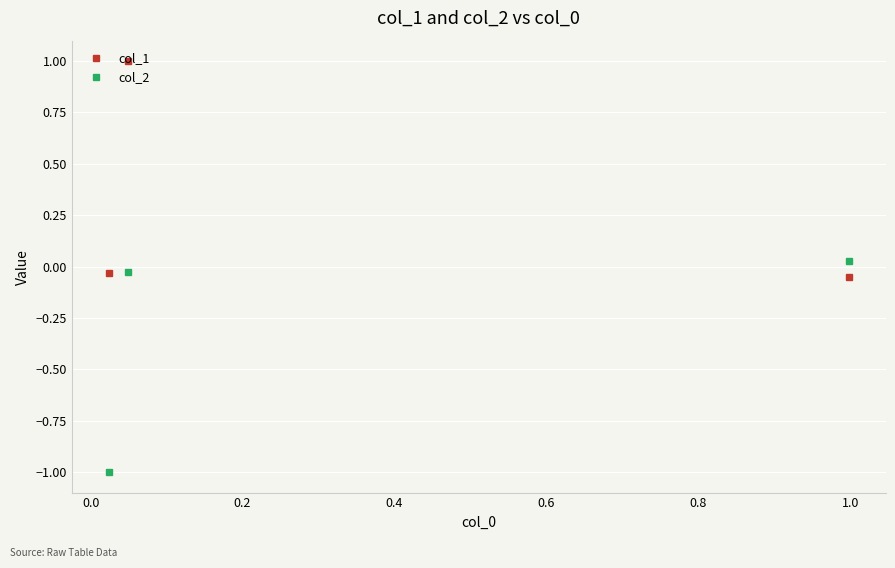

What is the greatest value displayed?

1.0